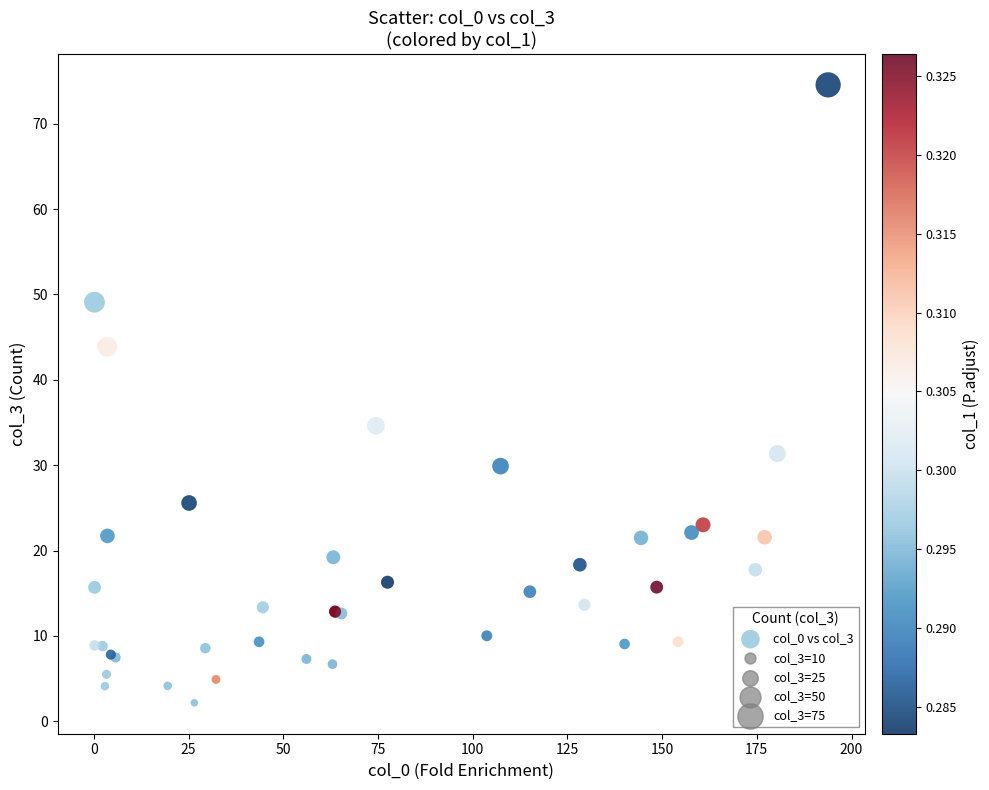

What Y value in the scatter plot is closest to 38?

34.6